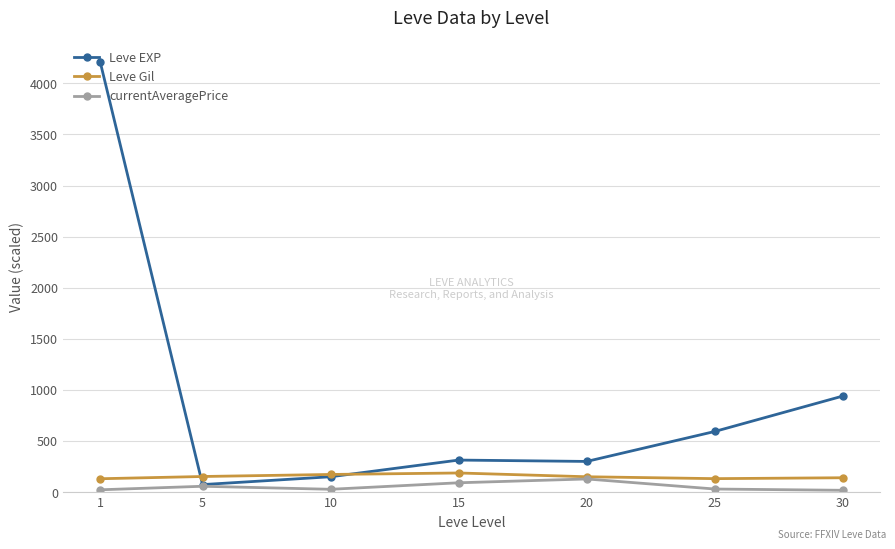

True or false: Leve Gil has a value of 150.0 at 20.

True